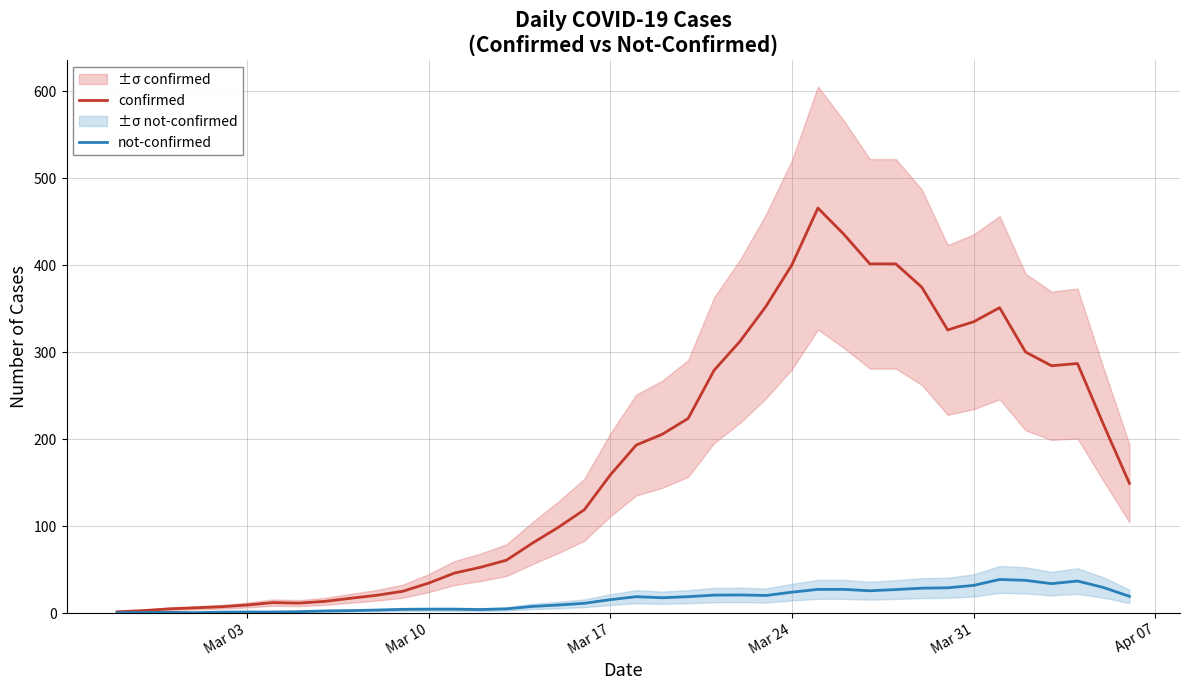

Does the chart have visible grid lines?

Yes